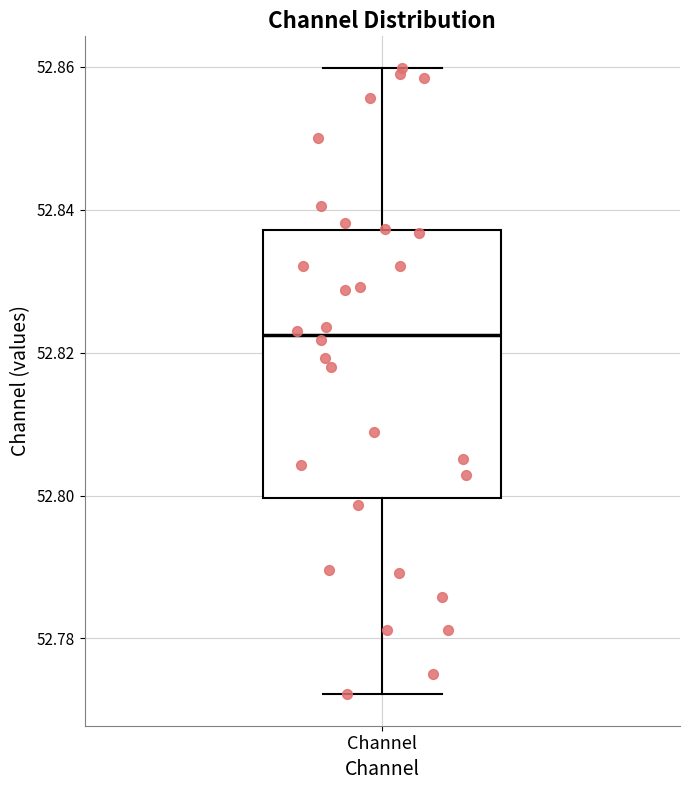

Where is the upper edge of the box for Channel on the y-axis? The values are not printed on the chart, so give them approximately, as read against the axis.

52.838